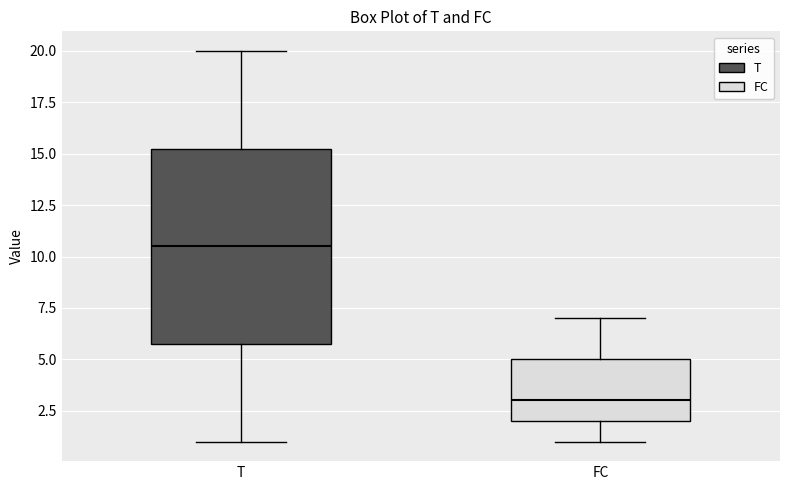

Reading left to right, transcribe this box plot: for each box, give where its median line is, the range the box spans, and where its two whiskers end, as read against the y-axis. The values are not printed on the chart, so give them approximately, as read against the axis.

T: median 10.5, box 6.0 to 15.5, whiskers 1.0 to 20.0
FC: median 3.0, box 2.0 to 5.0, whiskers 1.0 to 7.0